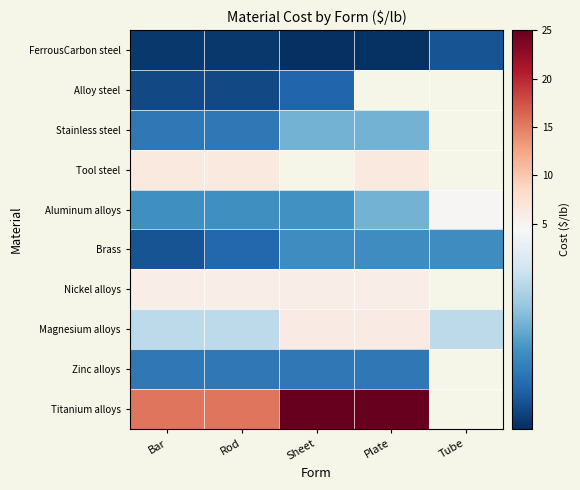

At which label does Nickel alloys reach its minimum?

Bar